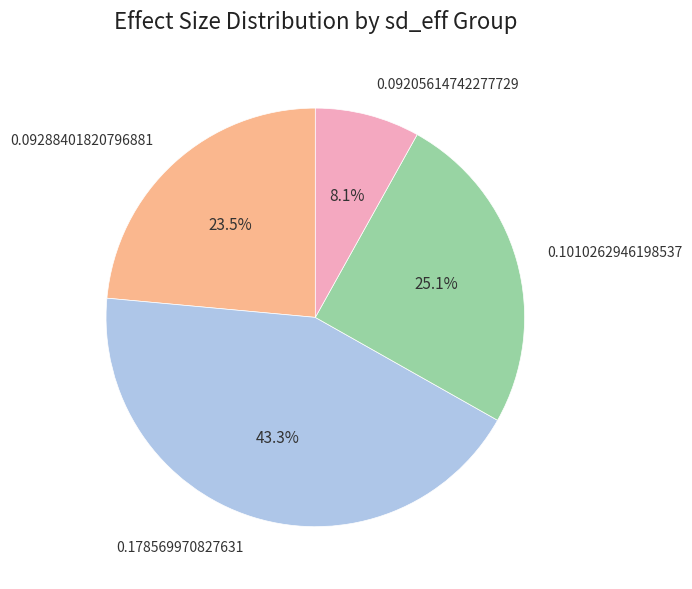

Is the sum of 0.1010262946198537 and 0.09288401820796881 greater than half?

No